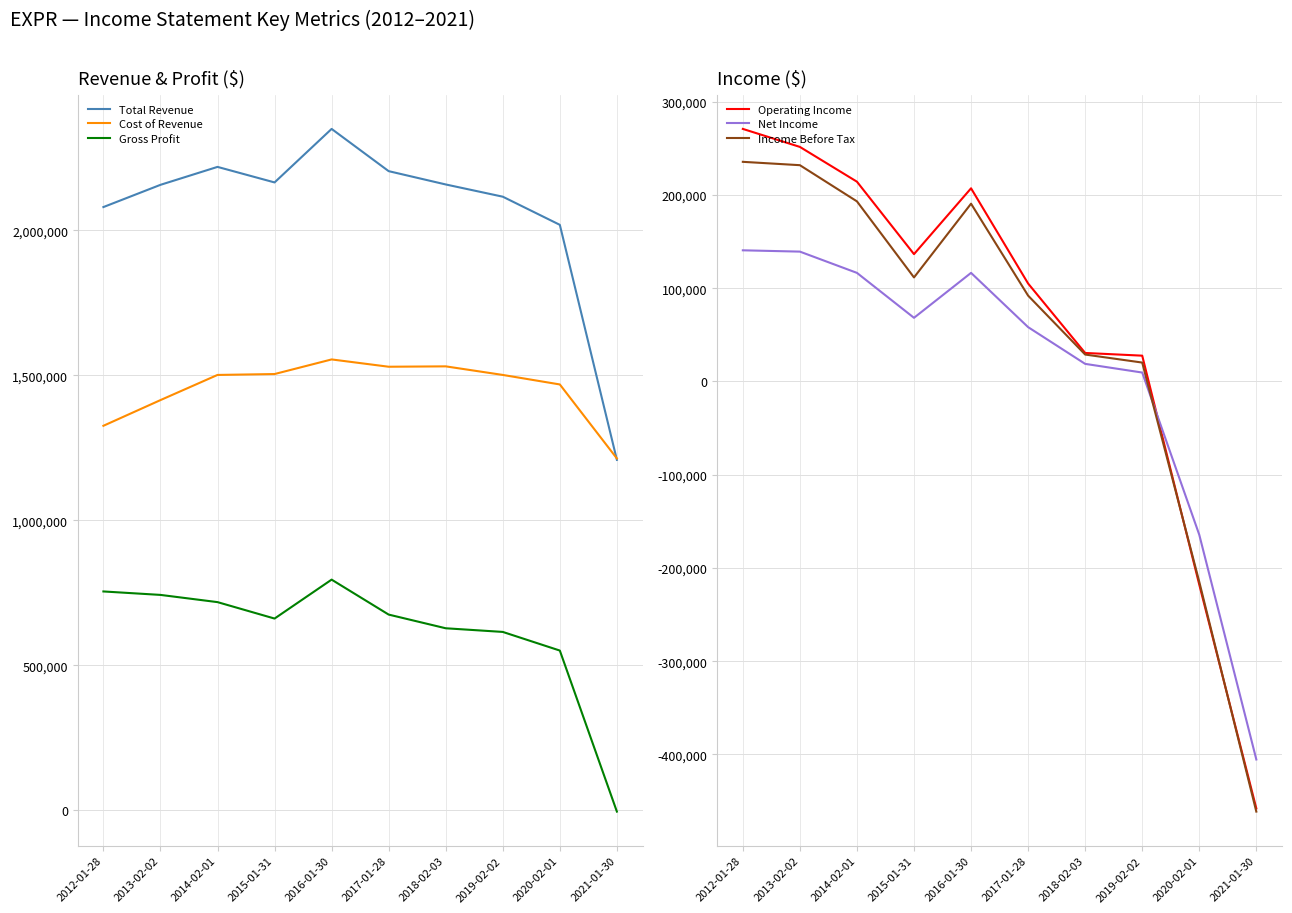

Between 2013-02-02 and 2020-02-01, which series saw the biggest shift?

Operating Income